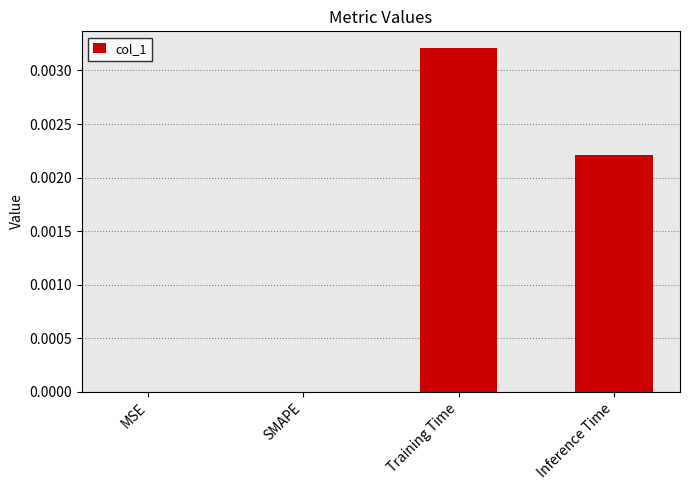

The value at Training Time is 0.0. True or false?

True